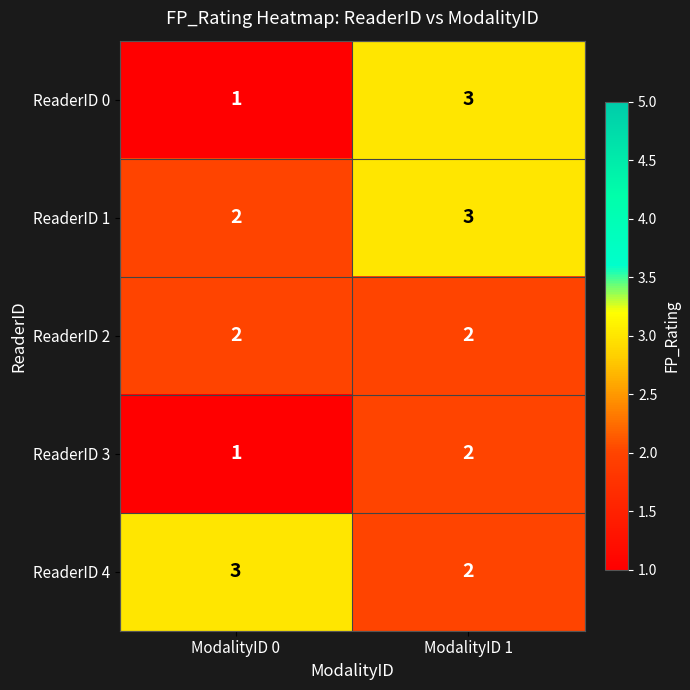

The ReaderID 4 series shows 3 at ModalityID 0. True or false?

True